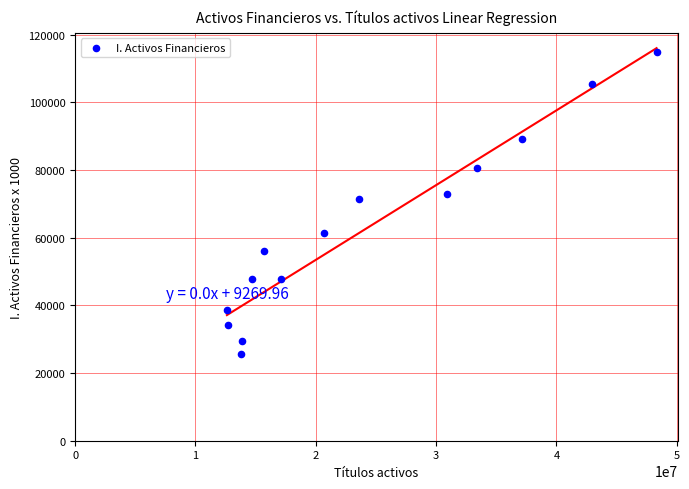

What Y value in the scatter plot is closest to 70287?

71501.7